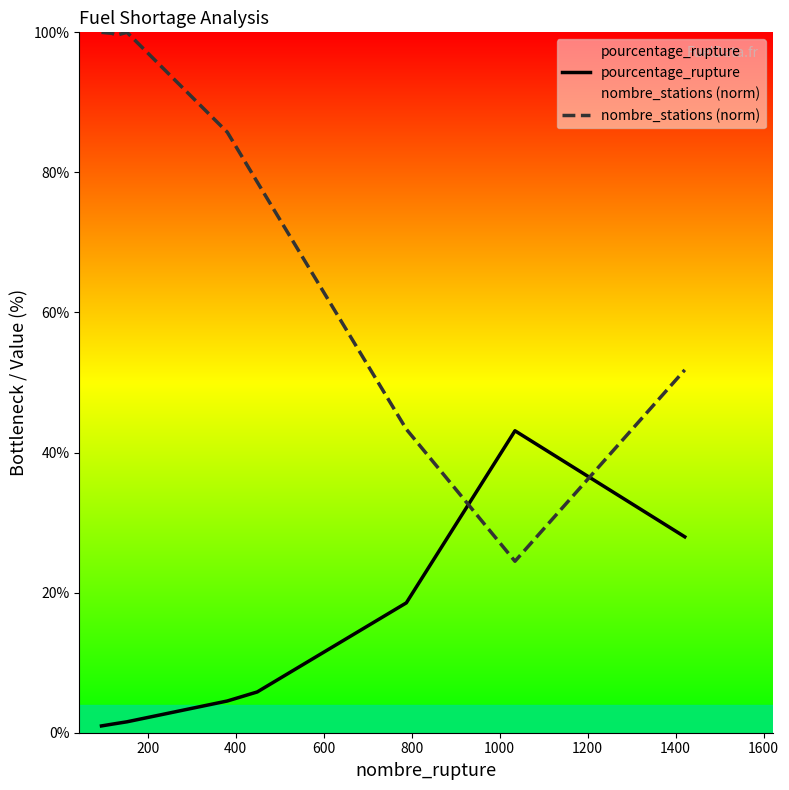

Rank the series by their maximum value, from lowest to highest.

pourcentage_rupture, nombre_stations (norm)